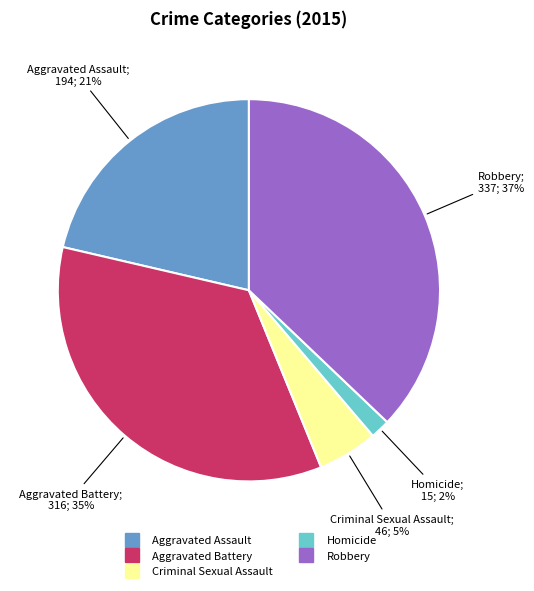

To the nearest percent, what is the difference between the largest and smallest slice percentages?

35%